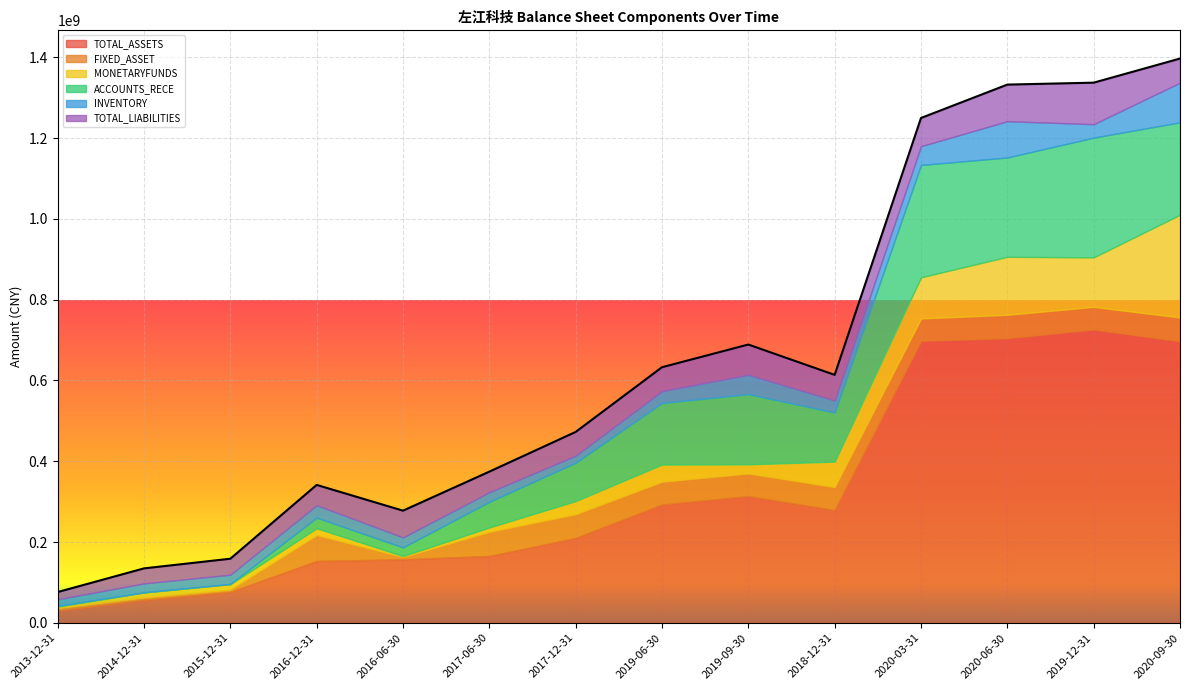

At which label does FIXED_ASSET reach its minimum?

2016-06-30